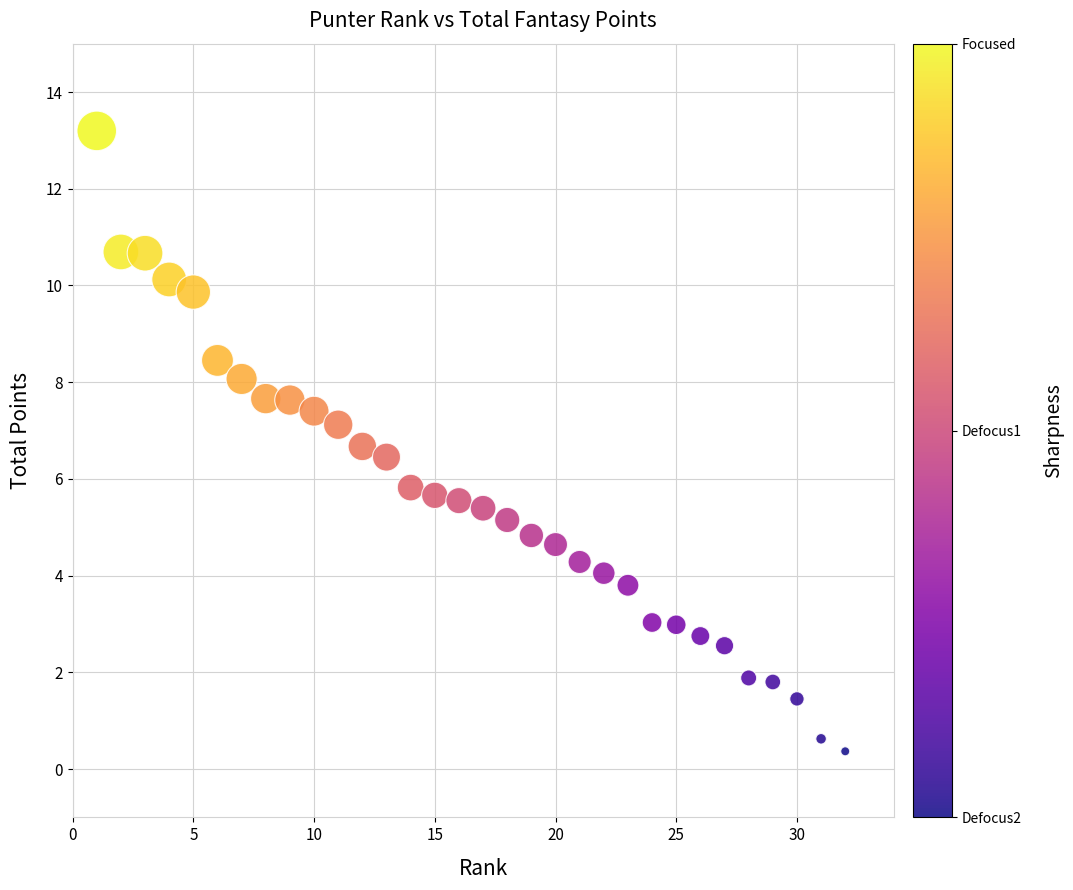

What is the range of Y values (max minus min)?

12.8